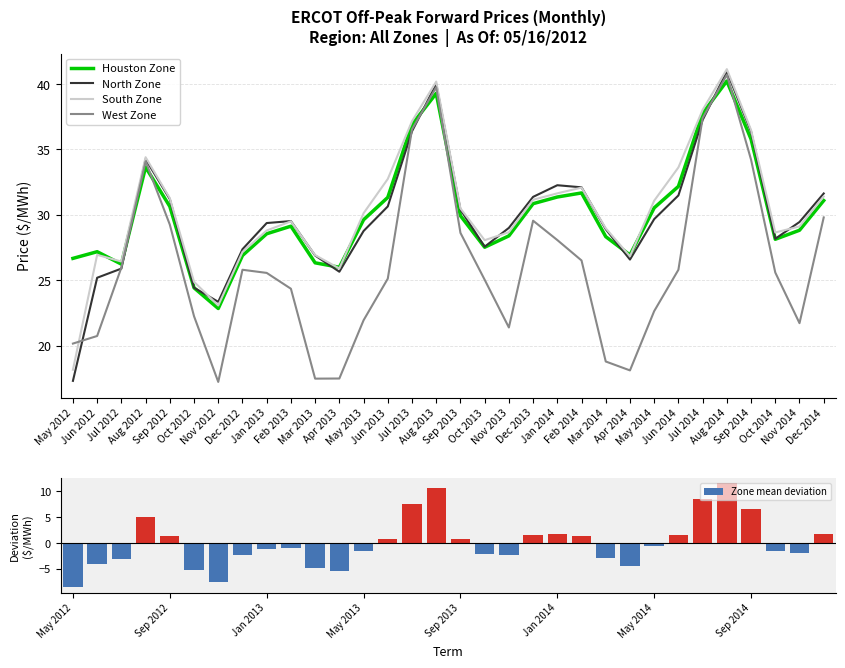

How many groups of bars are there?

32